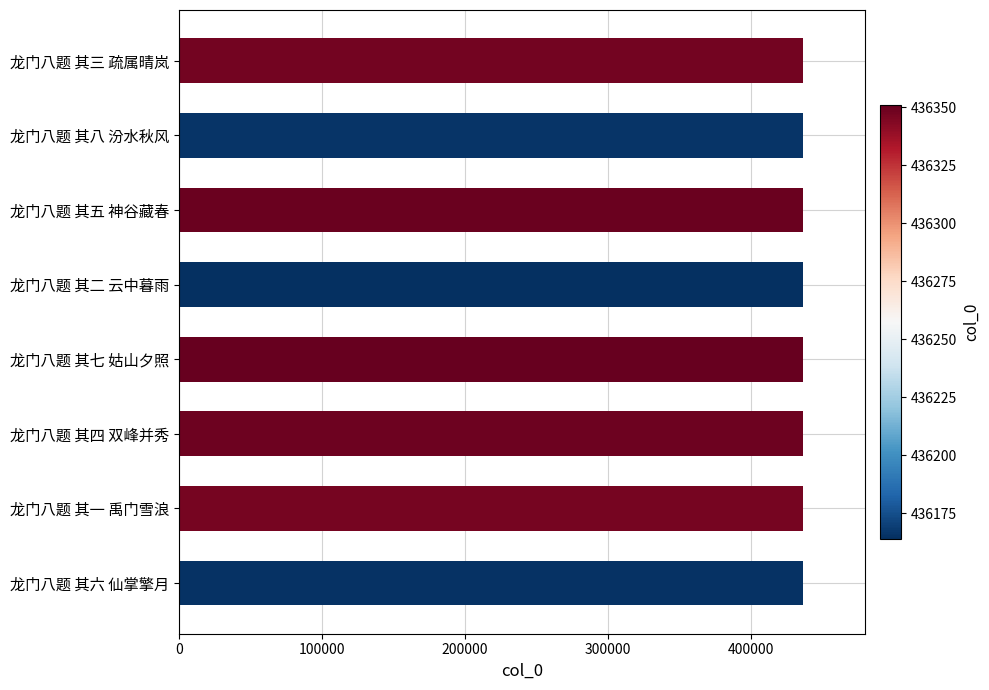

Approximately how many times larger is the value at 龙门八题 其八 汾水秋风 compared to 龙门八题 其七 姑山夕照?

1.0